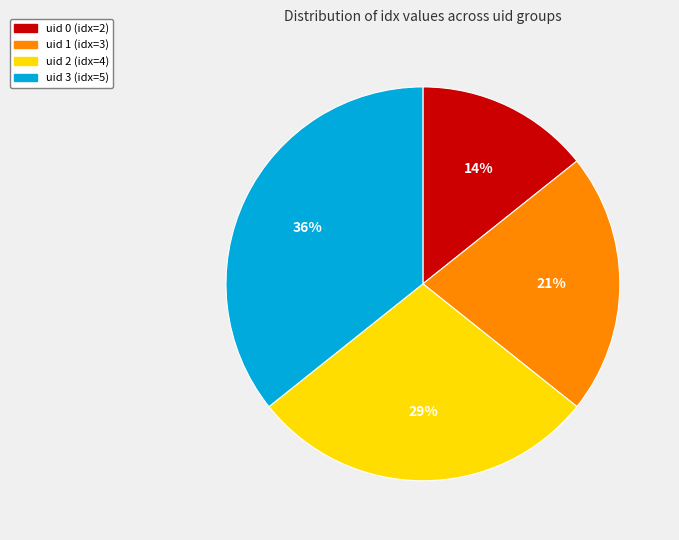

What is the smallest slice in the pie chart?

uid 0 (idx=2)